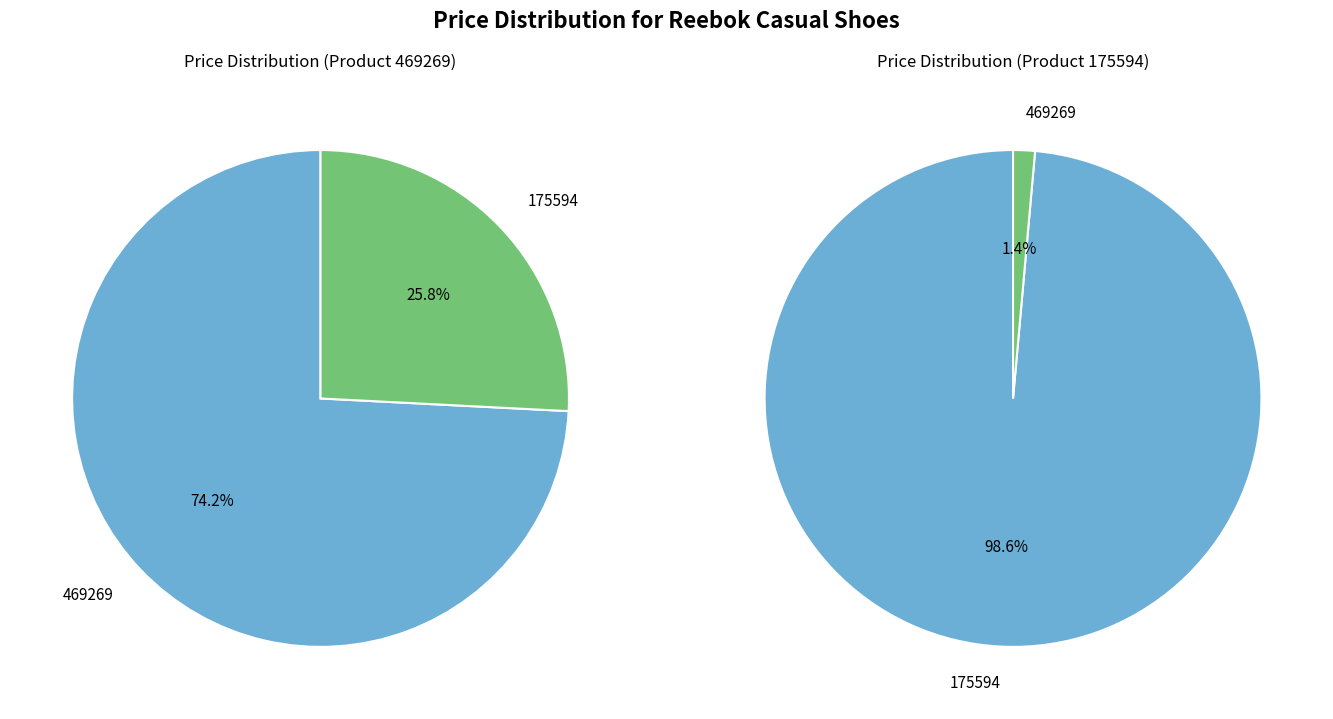

Rank the categories by value from highest to lowest.

175594, 469269